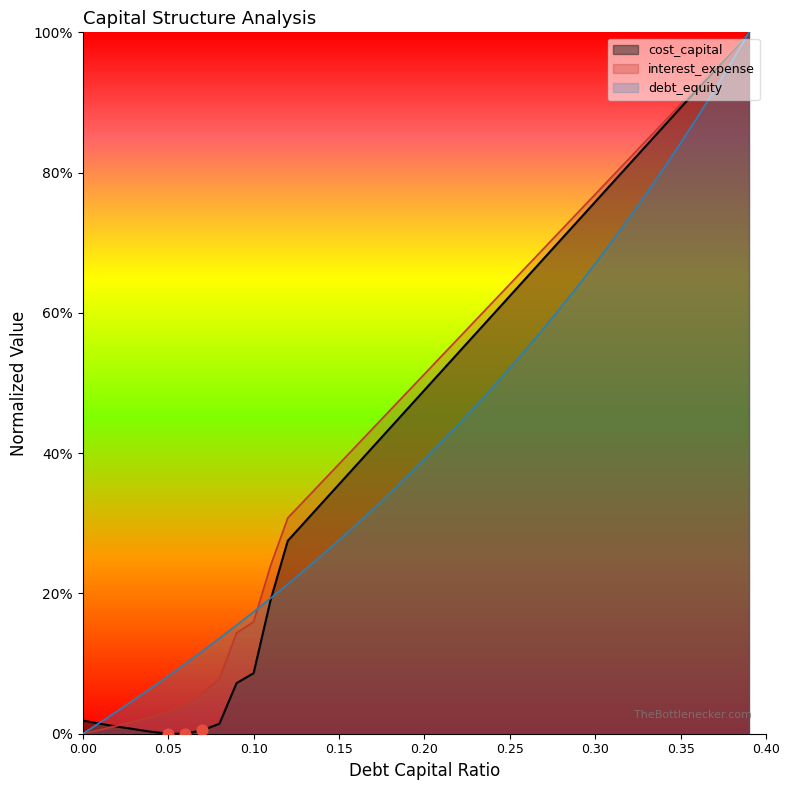

Which series contains the lowest Y value?

debt_capital